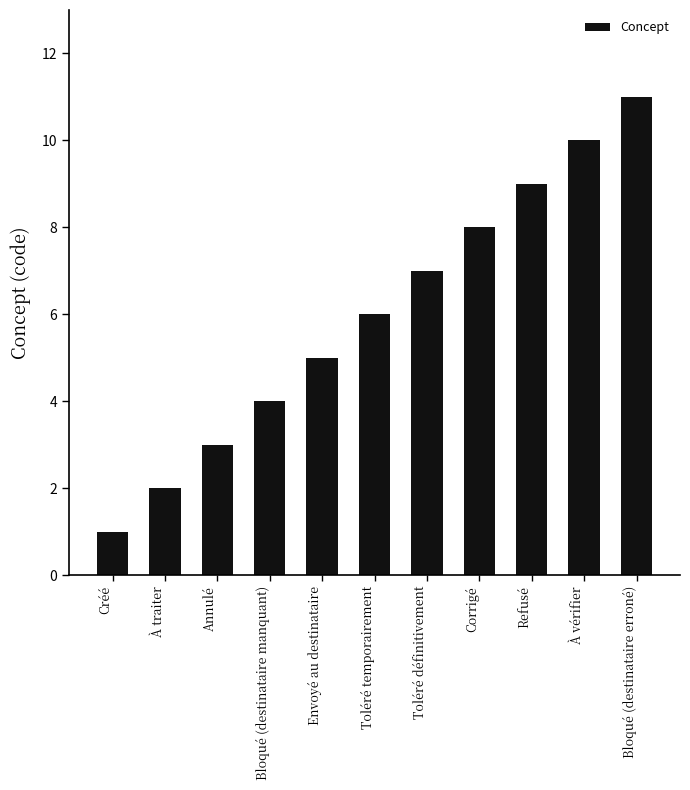

Is it true that the value at Toléré temporairement is 6?

True